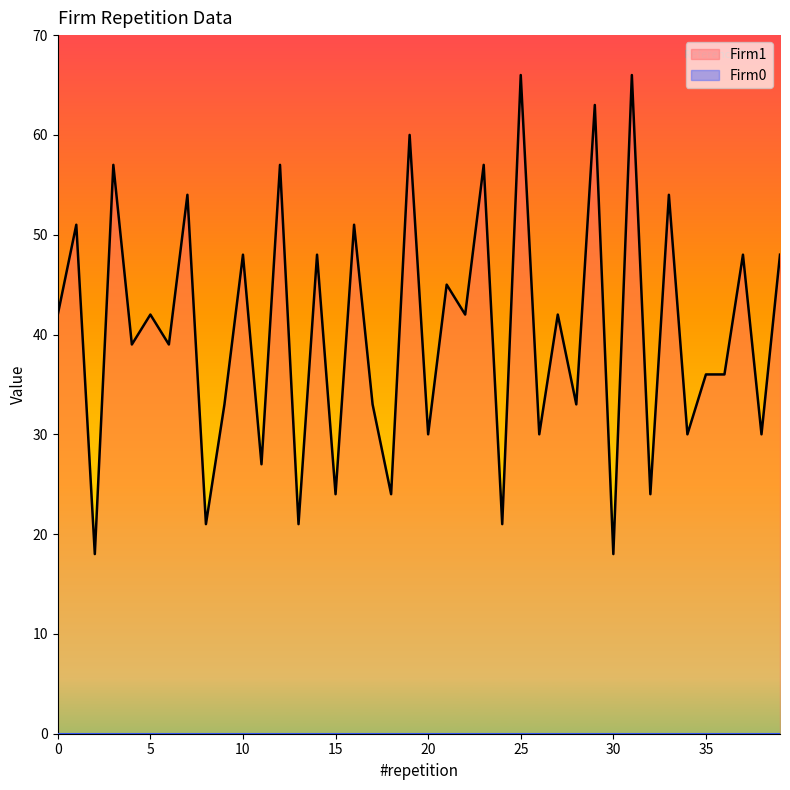

How many lines are shown in the chart?

2